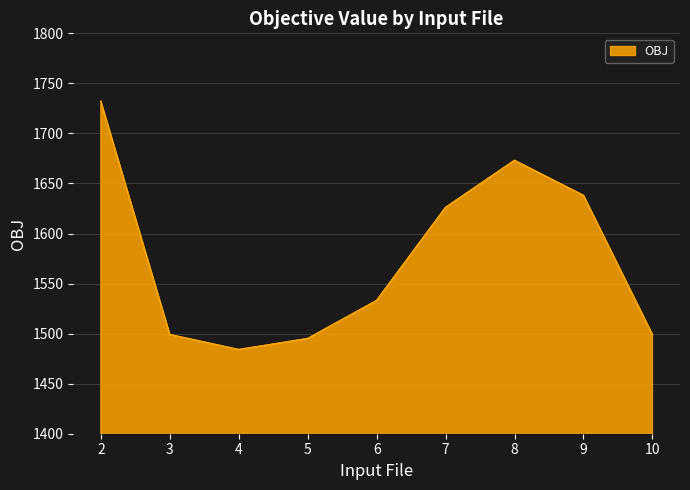

What is the sum of all values?

14179